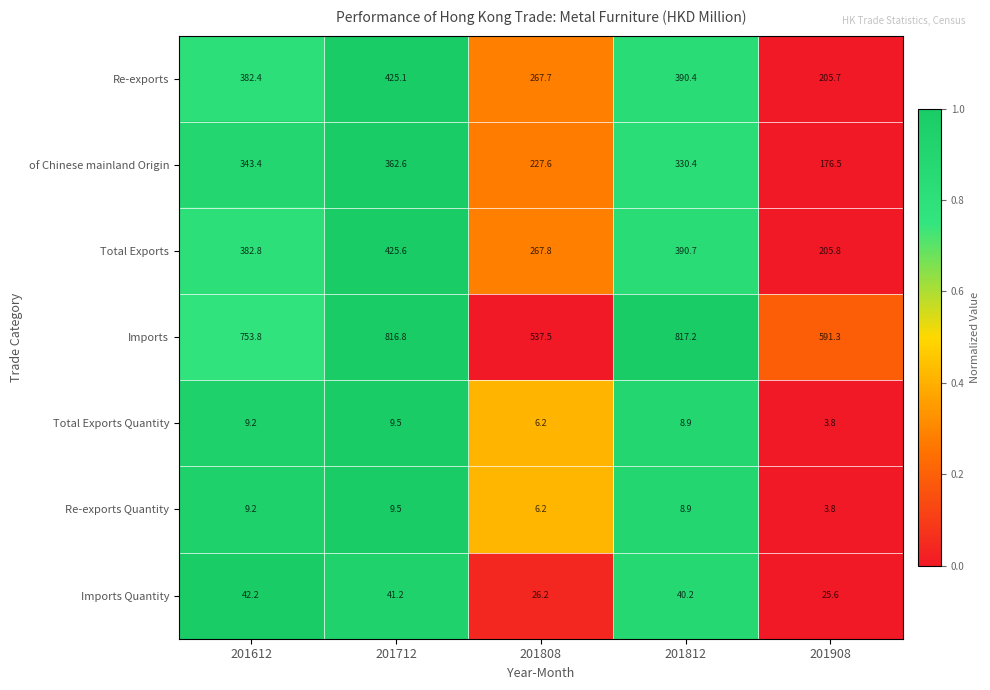

What is the difference between the Re-exports Quantity values at 201812 and 201612?

0.3